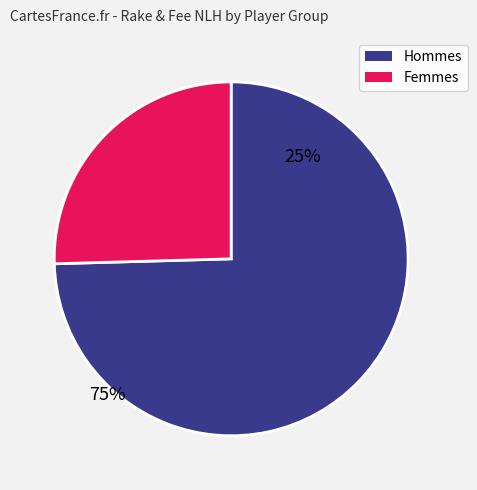

Count the number of slices in the pie.

2